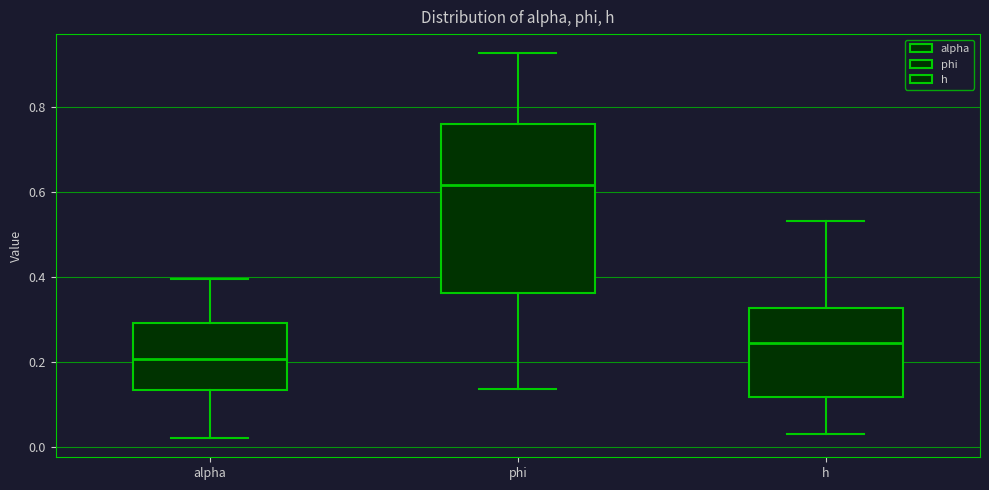

Reading left to right, read every box against the y-axis: the position of its median line, the range the box covers, and the ends of its whiskers. The values are not printed on the chart, so give them approximately, as read against the axis.

alpha: median 0.20, box 0.14 to 0.30, whiskers 0.02 to 0.40
phi: median 0.62, box 0.36 to 0.76, whiskers 0.14 to 0.92
h: median 0.24, box 0.12 to 0.32, whiskers 0.04 to 0.54